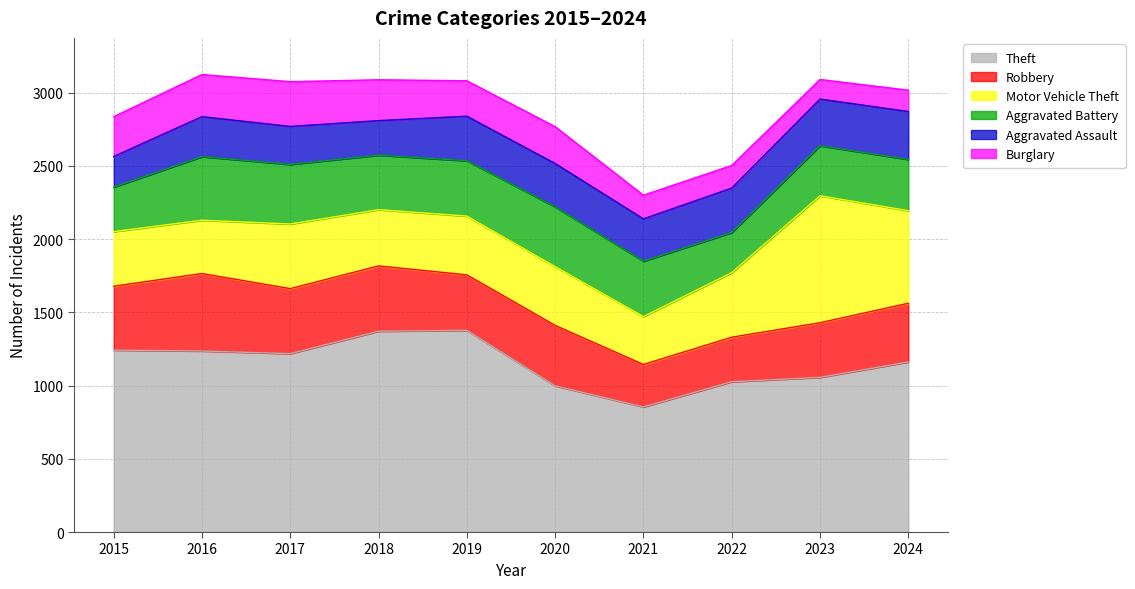

Reading right to left, list all the values displayed in this chart.

Theft: 1161	1056	1026	854	998	1377	1371	1218	1236	1242
Robbery: 401	373	304	290	413	379	446	444	529	436
Motor Vehicle Theft: 632	867	441	327	401	401	384	441	364	373
Aggravated Battery: 350	341	274	378	408	378	372	407	434	304
Aggravated Assault: 327	319	303	289	296	304	236	259	273	209
Burglary: 146	134	155	162	252	242	279	306	288	272